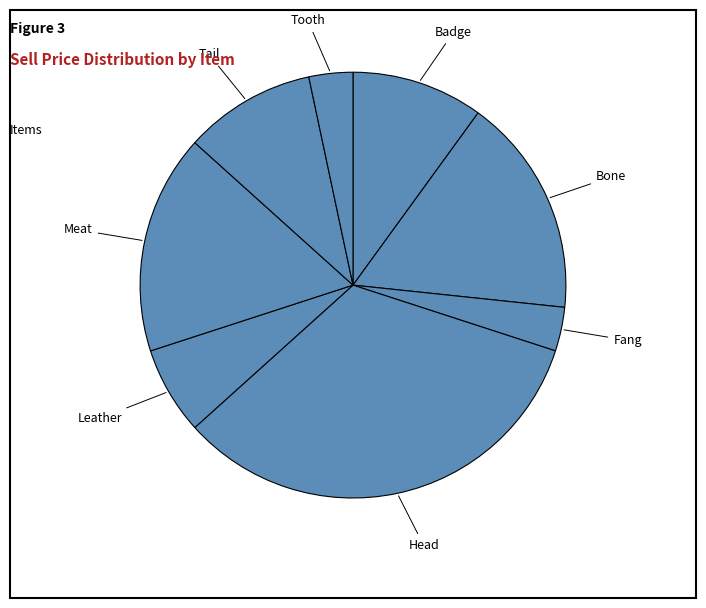

Is it true that Tooth is 3% of the pie?

True